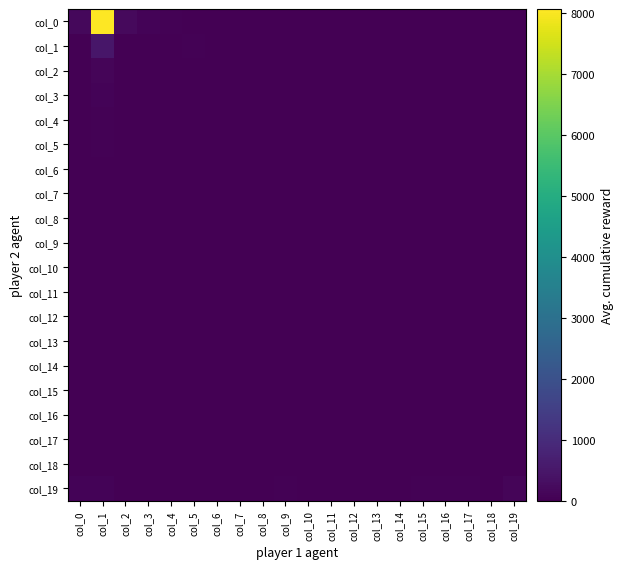

Reading left to right, what are all the values shown in this chart?

col_0: col_0=174	col_1=8070	col_2=199	col_3=86	col_4=42	col_5=18	col_6=10	col_7=11	col_8=9	col_9=7	col_10=1	col_11=4	col_12=0	col_13=1	col_14=1	col_15=1	col_16=1	col_17=0	col_18=1	col_19=27
col_1: col_0=10	col_1=481	col_2=14	col_3=1	col_4=2	col_5=59	col_6=0	col_7=1	col_8=1	col_9=2	col_10=0	col_11=1	col_12=0	col_13=0	col_14=0	col_15=1	col_16=0	col_17=0	col_18=0	col_19=6
col_2: col_0=7	col_1=99	col_2=2	col_3=1	col_4=0	col_5=1	col_6=0	col_7=3	col_8=1	col_9=2	col_10=0	col_11=0	col_12=0	col_13=1	col_14=1	col_15=0	col_16=0	col_17=1	col_18=1	col_19=4
col_3: col_0=8	col_1=68	col_2=1	col_3=1	col_4=0	col_5=1	col_6=0	col_7=0	col_8=0	col_9=0	col_10=0	col_11=0	col_12=0	col_13=0	col_14=0	col_15=0	col_16=1	col_17=0	col_18=1	col_19=9
col_4: col_0=7	col_1=36	col_2=0	col_3=0	col_4=0	col_5=0	col_6=1	col_7=0	col_8=1	col_9=0	col_10=0	col_11=0	col_12=0	col_13=2	col_14=0	col_15=0	col_16=1	col_17=1	col_18=3	col_19=5
col_5: col_0=7	col_1=39	col_2=0	col_3=1	col_4=0	col_5=0	col_6=0	col_7=0	col_8=1	col_9=1	col_10=0	col_11=0	col_12=0	col_13=0	col_14=0	col_15=0	col_16=3	col_17=2	col_18=1	col_19=6
col_6: col_0=1	col_1=13	col_2=0	col_3=0	col_4=0	col_5=0	col_6=2	col_7=1	col_8=2	col_9=1	col_10=0	col_11=0	col_12=2	col_13=0	col_14=1	col_15=0	col_16=3	col_17=0	col_18=3	col_19=8
col_7: col_0=4	col_1=10	col_2=0	col_3=0	col_4=0	col_5=3	col_6=0	col_7=0	col_8=1	col_9=0	col_10=0	col_11=0	col_12=1	col_13=0	col_14=0	col_15=2	col_16=2	col_17=2	col_18=6	col_19=6
col_8: col_0=0	col_1=21	col_2=0	col_3=0	col_4=0	col_5=0	col_6=0	col_7=1	col_8=0	col_9=0	col_10=0	col_11=1	col_12=0	col_13=2	col_14=0	col_15=1	col_16=7	col_17=2	col_18=1	col_19=17
col_9: col_0=5	col_1=9	col_2=0	col_3=0	col_4=1	col_5=0	col_6=0	col_7=0	col_8=1	col_9=0	col_10=0	col_11=0	col_12=0	col_13=0	col_14=0	col_15=4	col_16=3	col_17=4	col_18=2	col_19=16
col_10: col_0=2	col_1=12	col_2=0	col_3=0	col_4=0	col_5=0	col_6=0	col_7=0	col_8=0	col_9=0	col_10=1	col_11=1	col_12=1	col_13=0	col_14=0	col_15=5	col_16=3	col_17=3	col_18=2	col_19=19
col_11: col_0=0	col_1=9	col_2=0	col_3=0	col_4=1	col_5=0	col_6=1	col_7=0	col_8=0	col_9=0	col_10=0	col_11=0	col_12=1	col_13=0	col_14=0	col_15=4	col_16=6	col_17=11	col_18=2	col_19=15
col_12: col_0=2	col_1=9	col_2=0	col_3=0	col_4=1	col_5=0	col_6=0	col_7=0	col_8=0	col_9=2	col_10=1	col_11=0	col_12=0	col_13=0	col_14=0	col_15=0	col_16=4	col_17=7	col_18=4	col_19=24
col_13: col_0=0	col_1=5	col_2=0	col_3=0	col_4=0	col_5=0	col_6=0	col_7=0	col_8=0	col_9=1	col_10=0	col_11=0	col_12=0	col_13=0	col_14=0	col_15=3	col_16=7	col_17=5	col_18=8	col_19=21
col_14: col_0=1	col_1=4	col_2=0	col_3=0	col_4=0	col_5=0	col_6=0	col_7=0	col_8=0	col_9=1	col_10=0	col_11=1	col_12=0	col_13=0	col_14=0	col_15=5	col_16=7	col_17=4	col_18=3	col_19=15
col_15: col_0=2	col_1=7	col_2=0	col_3=0	col_4=0	col_5=1	col_6=0	col_7=0	col_8=1	col_9=0	col_10=0	col_11=0	col_12=0	col_13=0	col_14=0	col_15=5	col_16=29	col_17=5	col_18=3	col_19=16
col_16: col_0=4	col_1=5	col_2=0	col_3=1	col_4=0	col_5=0	col_6=0	col_7=0	col_8=0	col_9=0	col_10=0	col_11=0	col_12=0	col_13=0	col_14=0	col_15=7	col_16=5	col_17=8	col_18=9	col_19=5
col_17: col_0=3	col_1=3	col_2=0	col_3=0	col_4=0	col_5=0	col_6=0	col_7=0	col_8=0	col_9=0	col_10=0	col_11=0	col_12=0	col_13=0	col_14=0	col_15=6	col_16=6	col_17=7	col_18=0	col_19=14
col_18: col_0=1	col_1=0	col_2=0	col_3=0	col_4=0	col_5=0	col_6=0	col_7=0	col_8=0	col_9=0	col_10=1	col_11=0	col_12=0	col_13=0	col_14=0	col_15=5	col_16=7	col_17=3	col_18=3	col_19=9
col_19: col_0=82	col_1=84	col_2=1	col_3=9	col_4=17	col_5=12	col_6=21	col_7=22	col_8=28	col_9=32	col_10=20	col_11=22	col_12=27	col_13=22	col_14=24	col_15=52	col_16=44	col_17=47	col_18=28	col_19=121